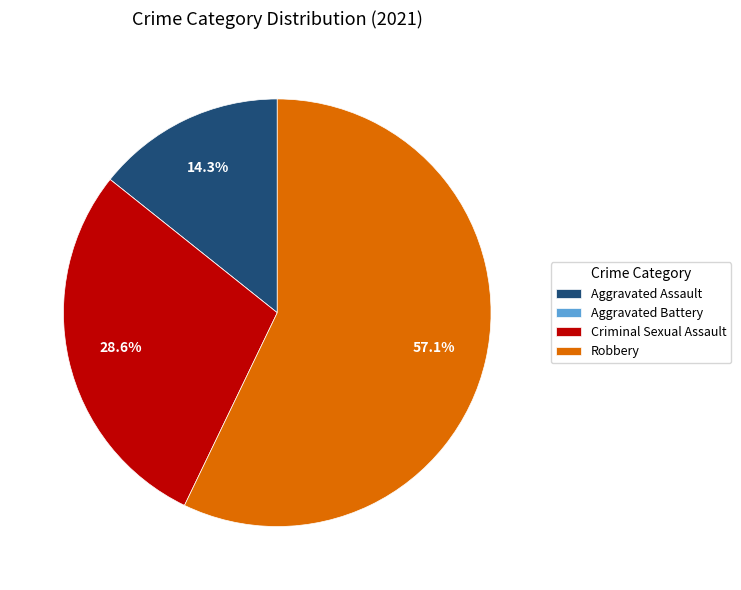

Between Aggravated Assault and Robbery, which is larger?

Robbery